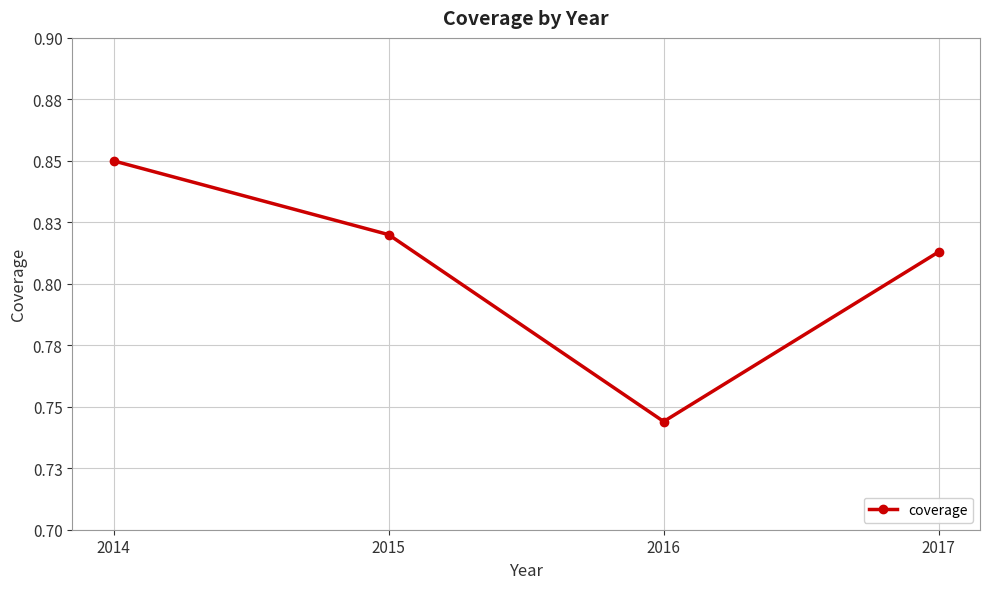

What is the difference between the maximum and minimum values?

0.1